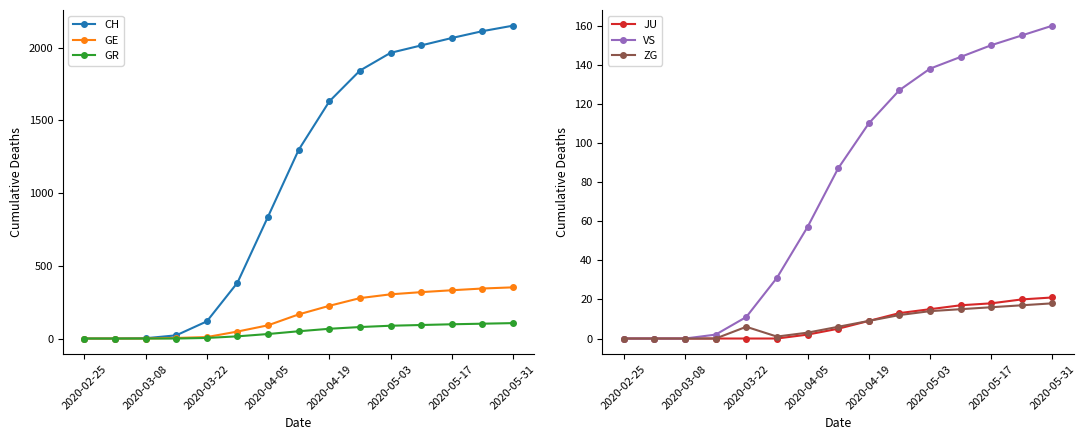

Reading left to right, what are all the values shown in this chart?

CH: 0	0	2	22	118	384	839	1298	1631	1843	1965	2016	2067	2114	2152
GE: 0	0	0	4	10	48	91	166	225	278	304	319	332	344	352
GR: 0	0	0	0	4	15	31	50	67	79	88	93	98	102	106
JU: 0	0	0	0	0	0	2	5	9	13	15	17	18	20	21
VS: 0	0	0	2	11	31	57	87	110	127	138	144	150	155	160
ZG: 0	0	0	0	6	1	3	6	9	12	14	15	16	17	18